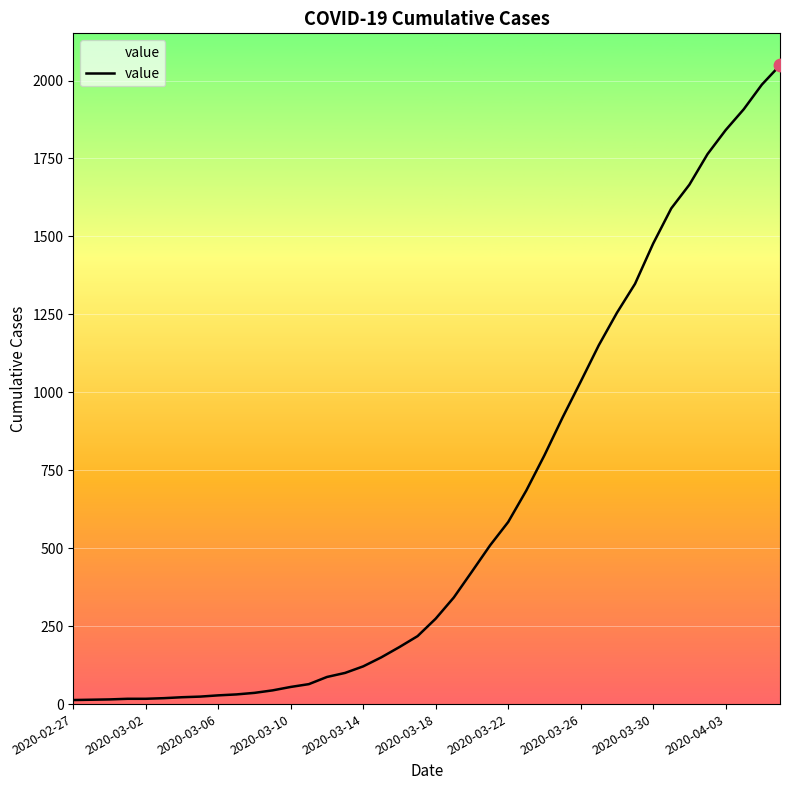

What is the difference between the maximum and minimum values?

2036